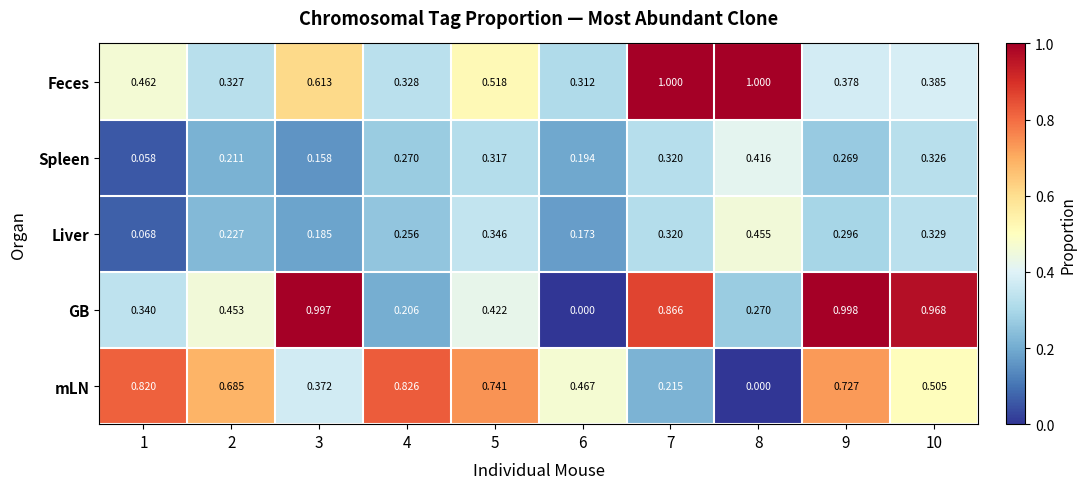

Which series has the largest total across all categories?

GB